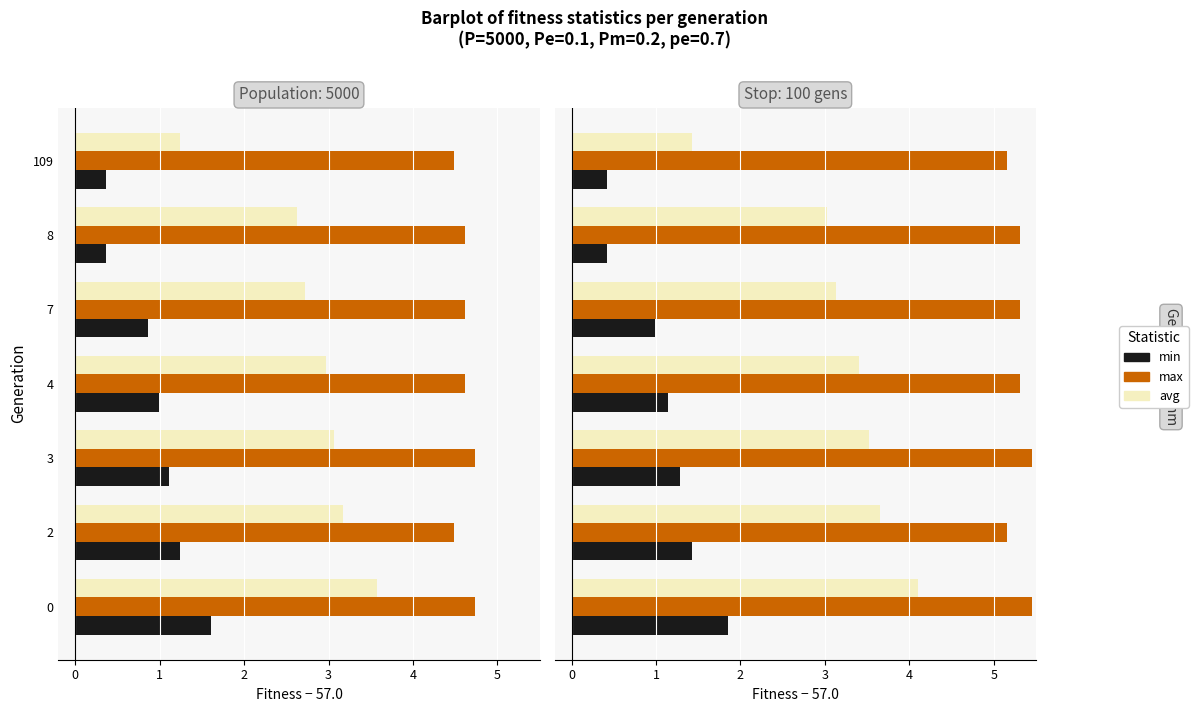

What is the difference between the maximum and second lowest values in the max series?

0.3